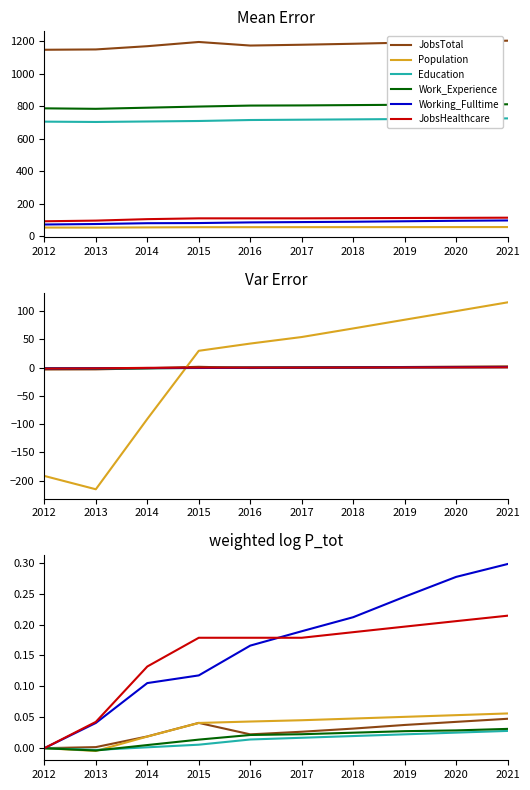

How many positive values does the JobsHealthcare series have?

9